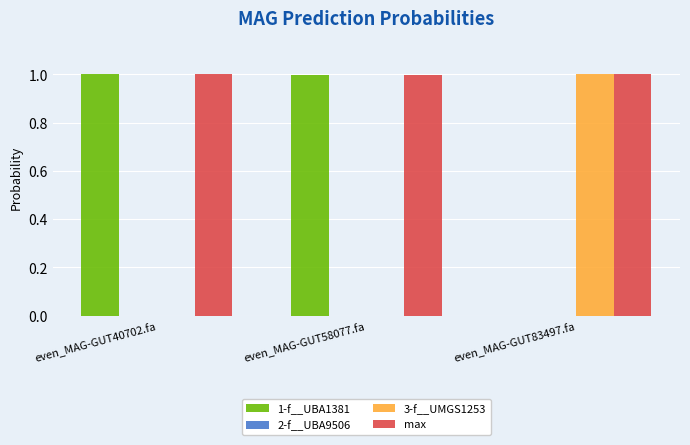

Is it true that 1-f__UBA1381 equals 0.0 at even_MAG-GUT83497.fa?

True